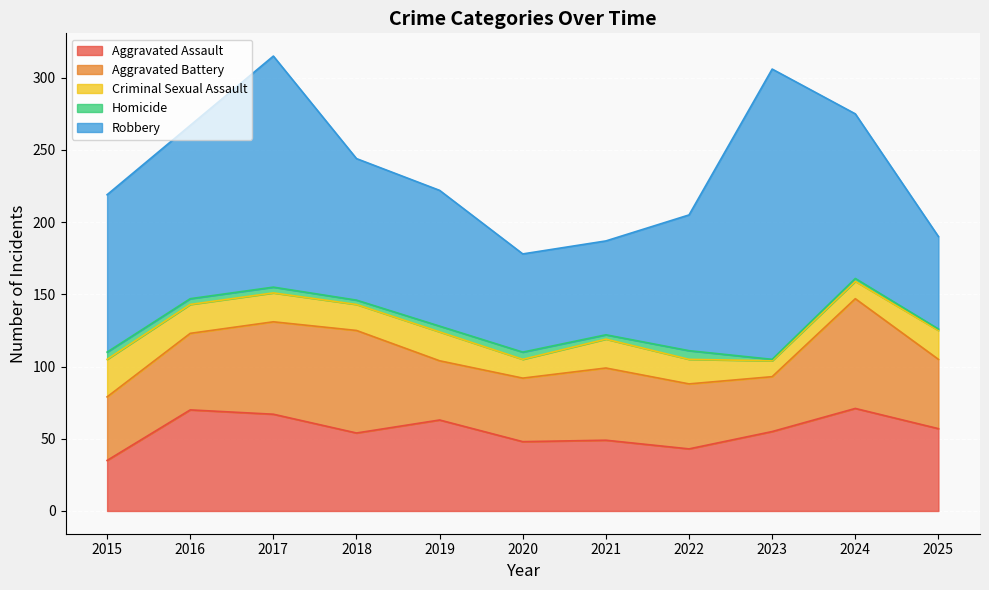

At which label is Criminal Sexual Assault closest to 18?

2018